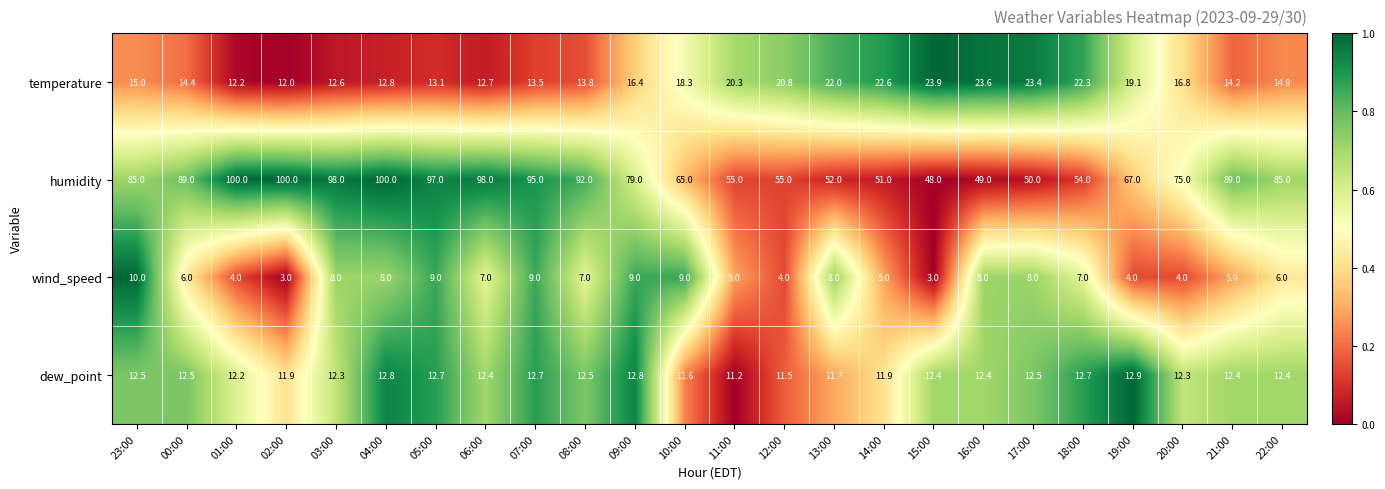

What is the difference between the maximum and minimum values in the temperature series?

11.9